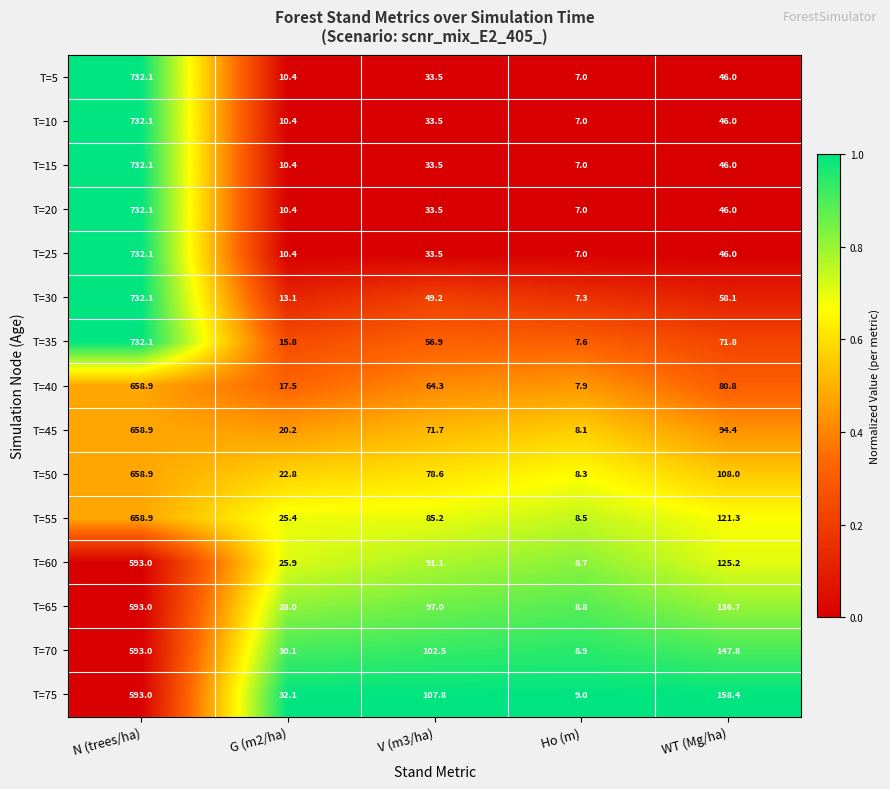

Where does the T=50 series first go above 78?

N (trees/ha)